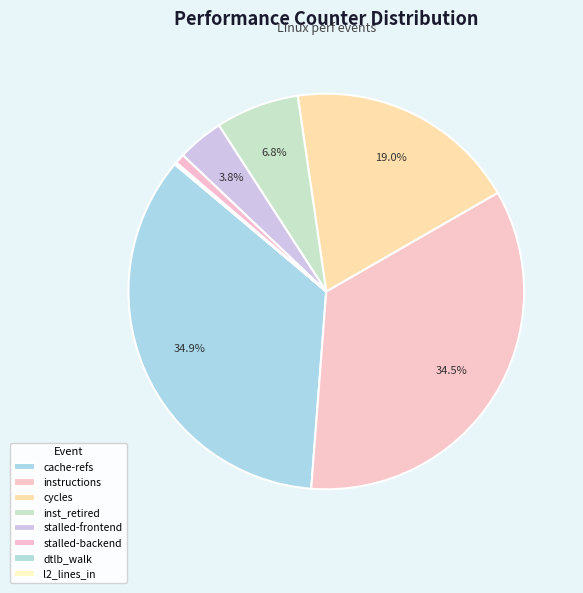

Is there a majority slice in this chart?

No